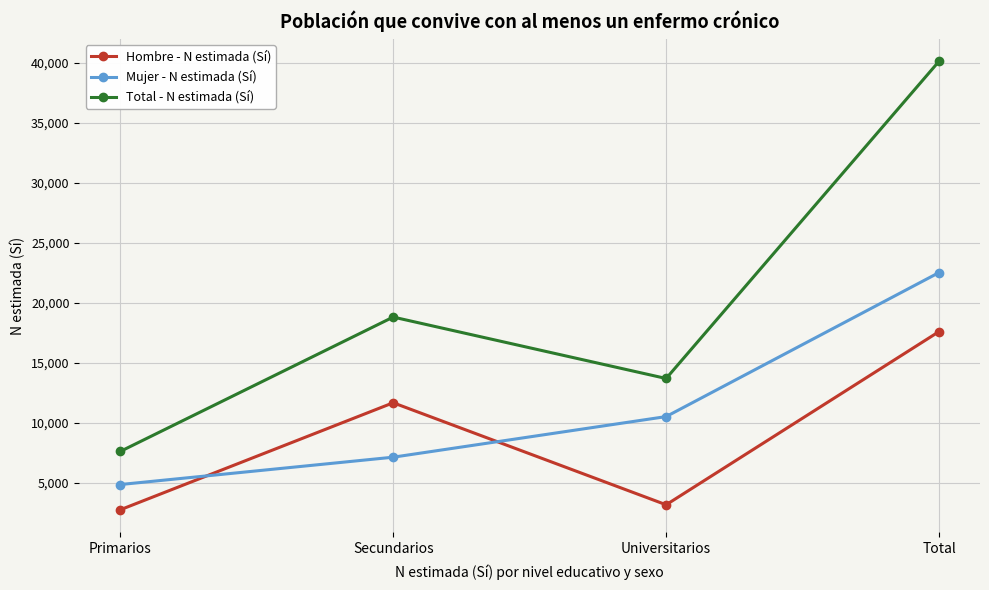

What is the sum of the Hombre - N estimada (Sí) values at Secundarios and Universitarios?

14859